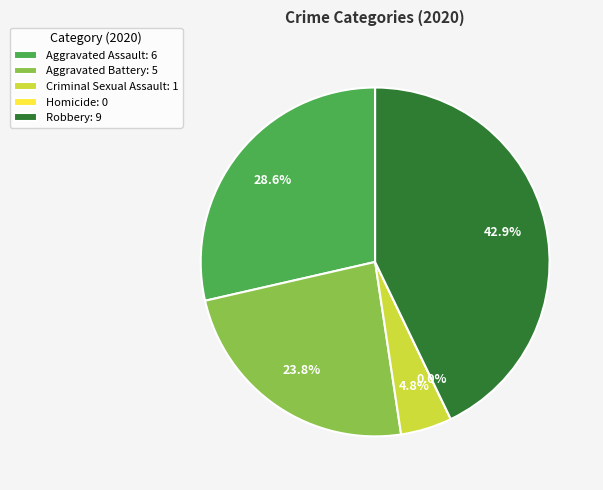

Is there any slice that represents more than half of the pie?

No